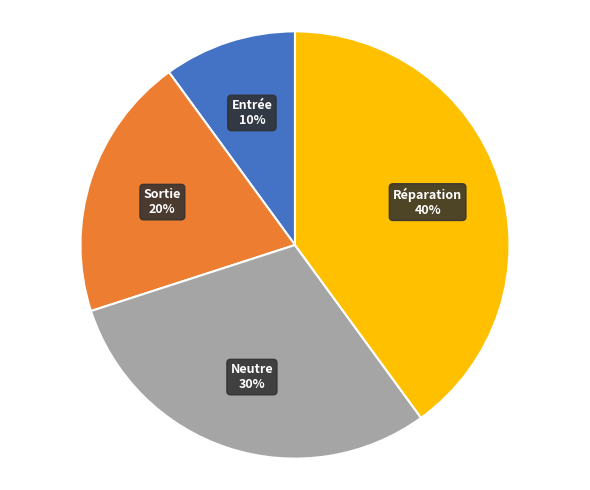

Is there any slice that represents more than half of the pie?

No